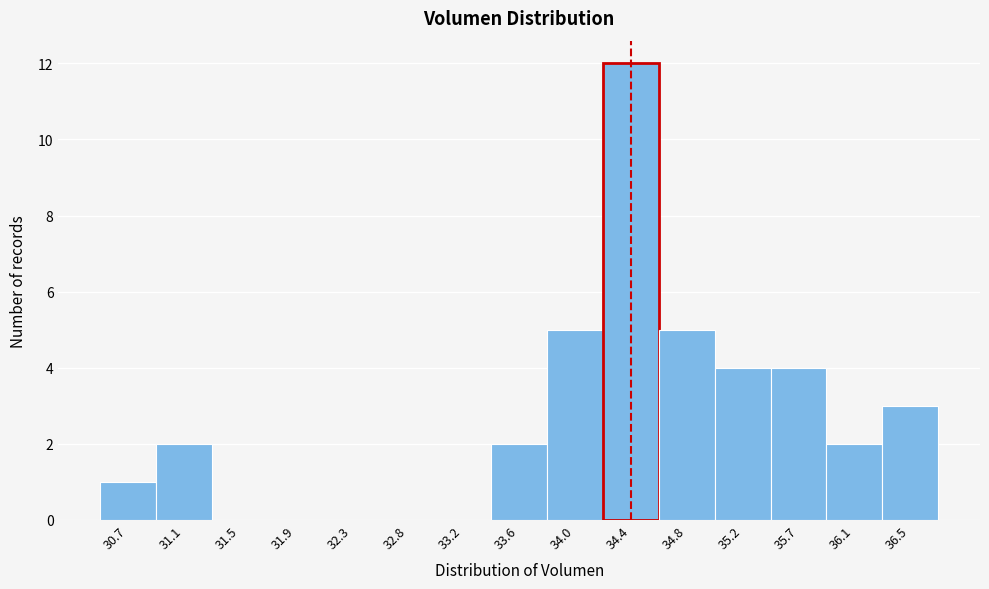

Reading left to right, list all the values displayed in this chart.

30.7=1	31.1=2	31.5=0	31.9=0	32.3=0	32.8=0	33.2=0	33.6=2	34.0=5	34.4=12	34.8=5	35.2=4	35.7=4	36.1=2	36.5=3